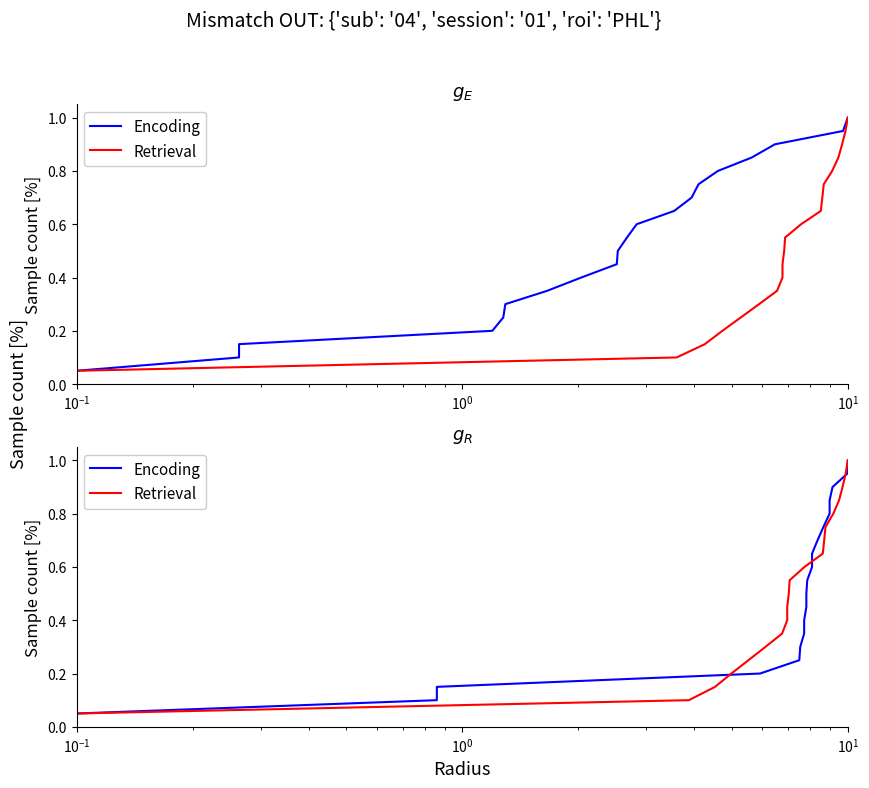

Which series has the widest spread of values?

Encoding